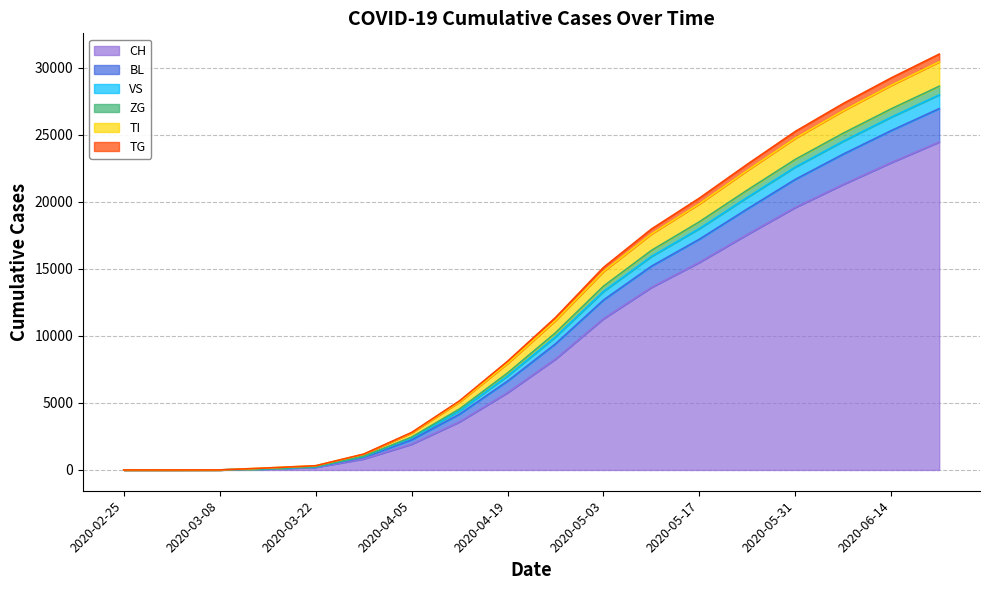

What is the highest value of the CH series?

24473